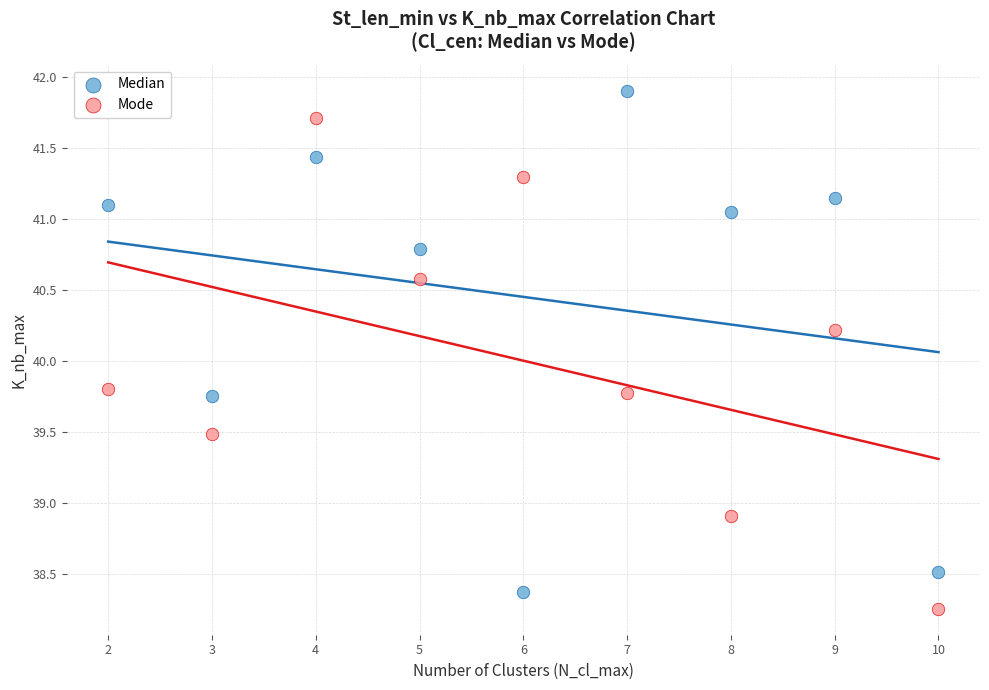

Which series contains the highest Y value?

Median